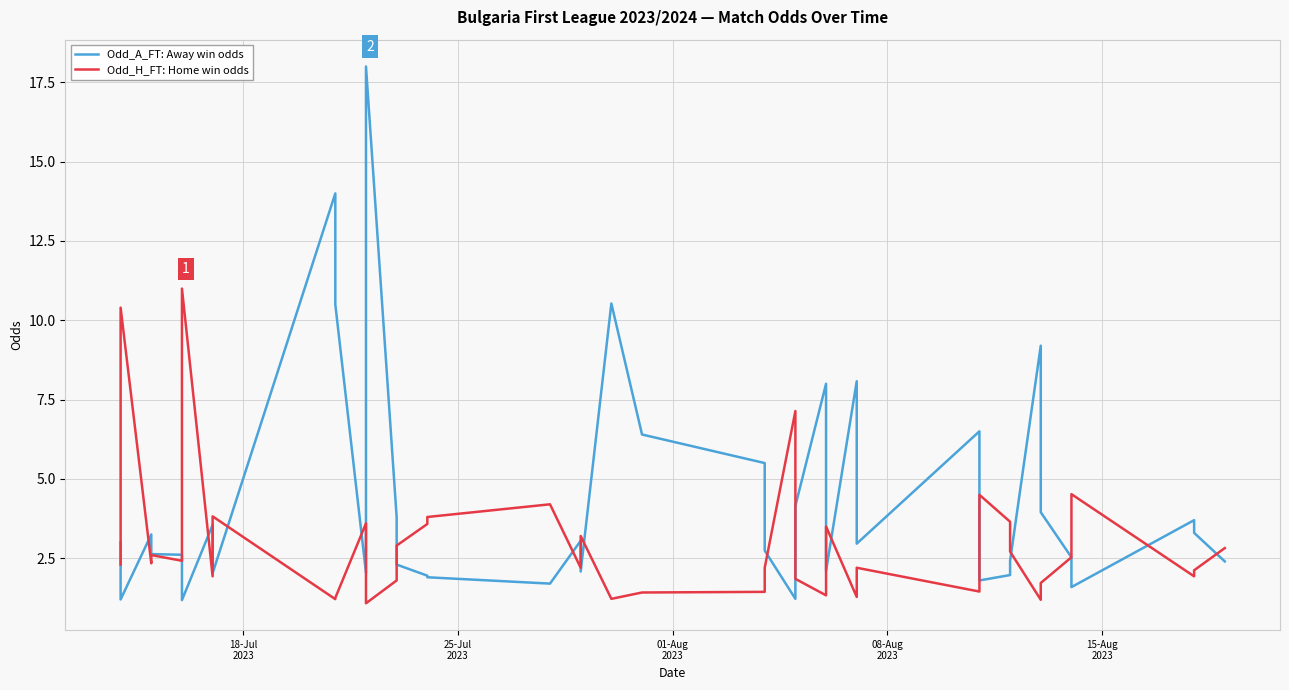

List the series in order of their overall mean, highest first.

Odd_A_FT: Away win odds, Odd_H_FT: Home win odds